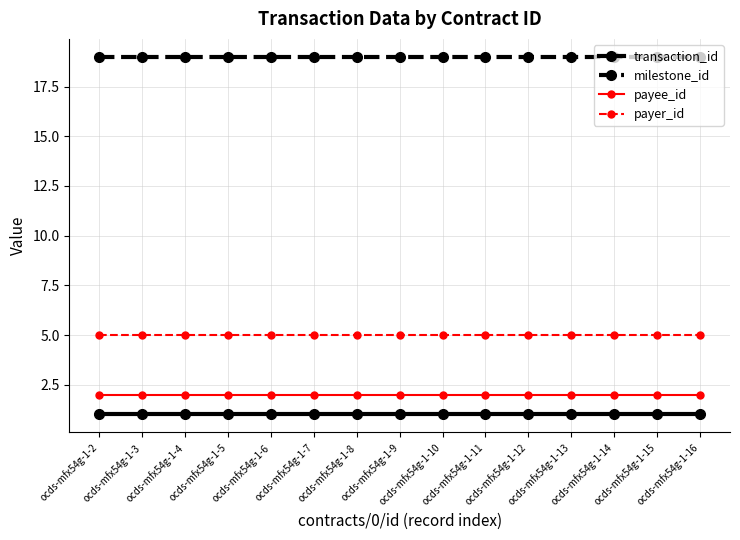

What value does the payer_id series have at ocds-mfx54g-1-4?

5